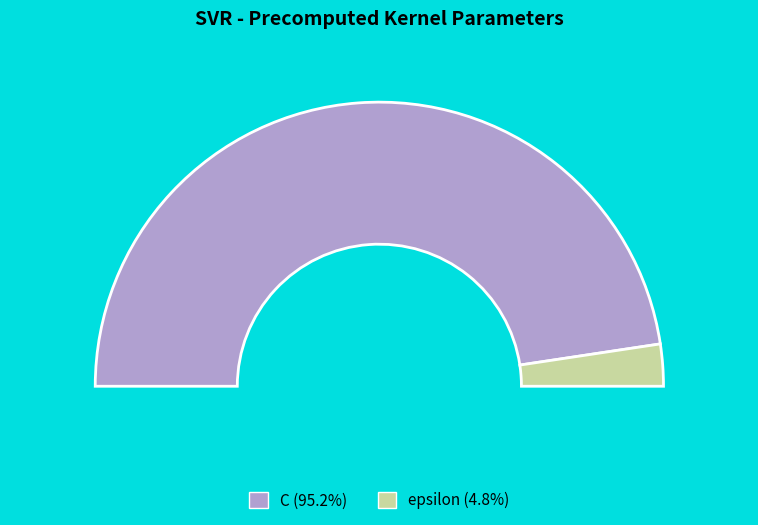

To the nearest percent, what is the combined percentage of C and epsilon?

100%